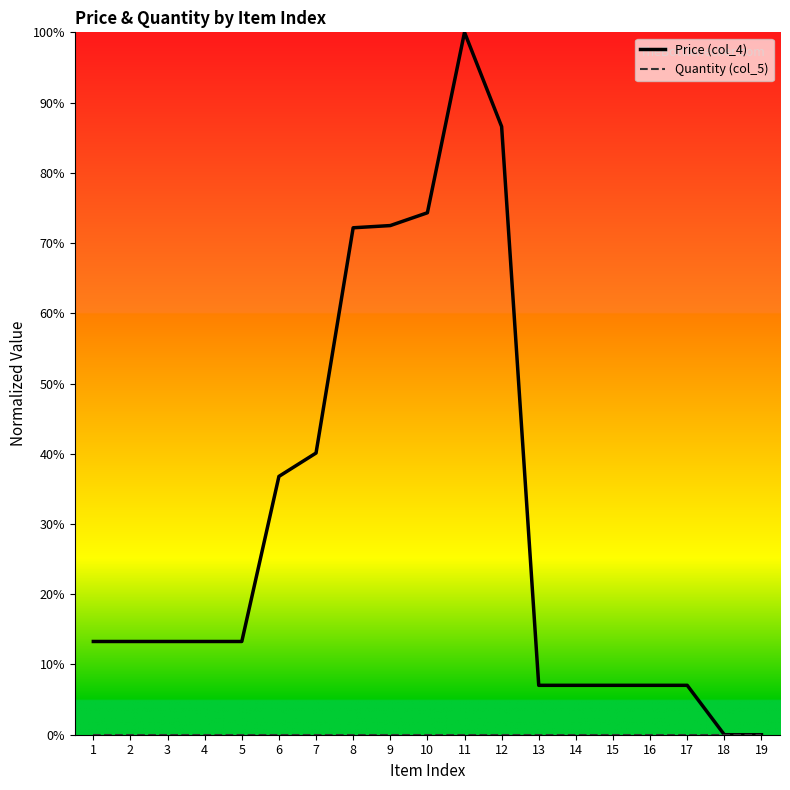

What is the spread (max minus min) of values at 16?

7.0